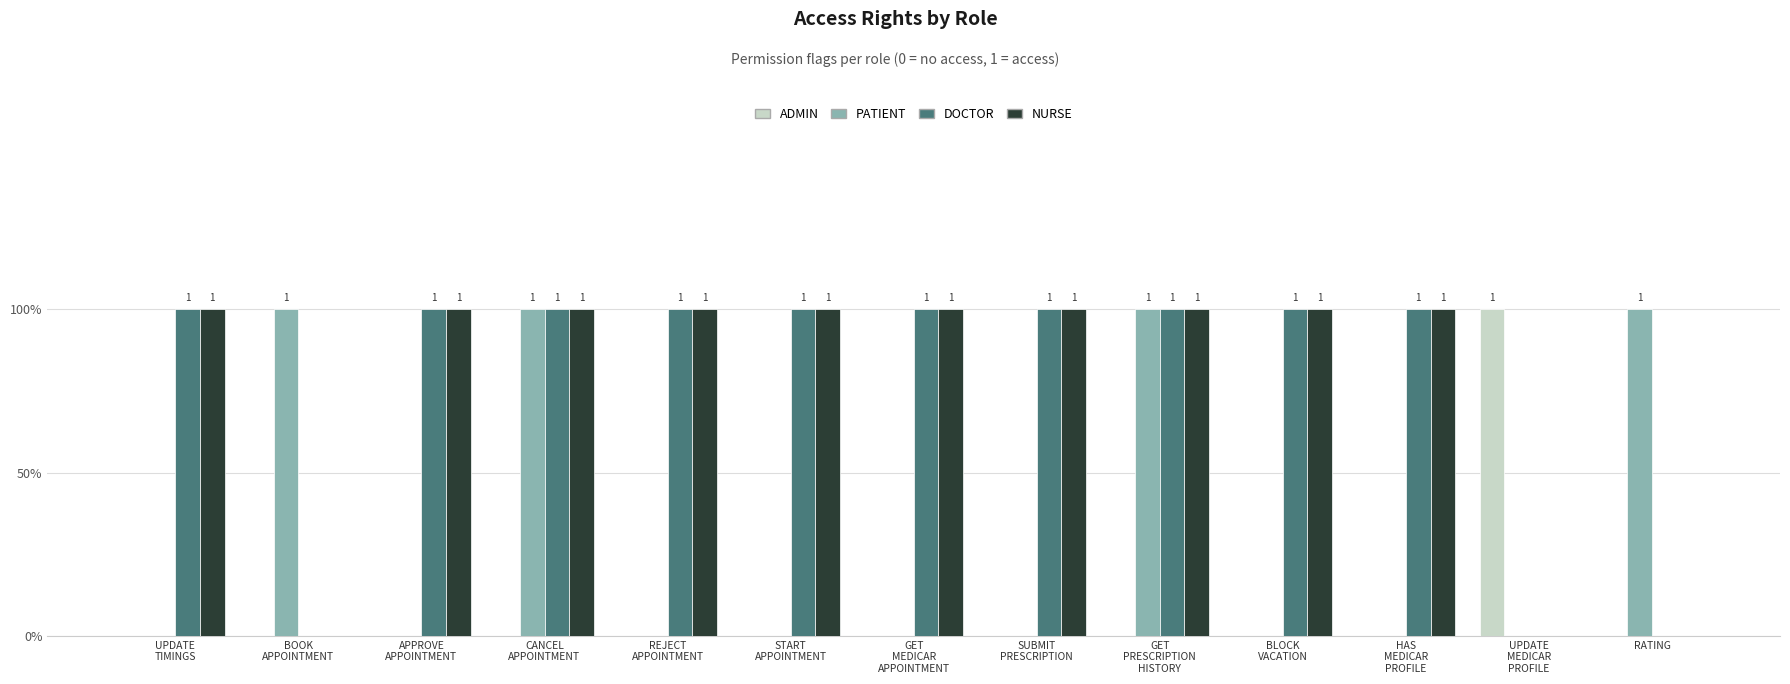

At which label is DOCTOR closest to 0?

BOOK
APPOINTMENT